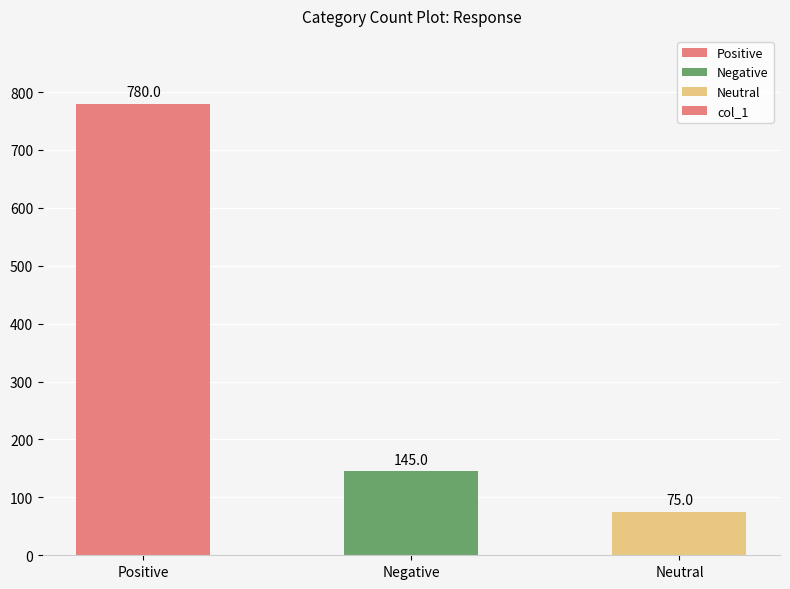

At which category does the chart reach its peak across all series?

Positive